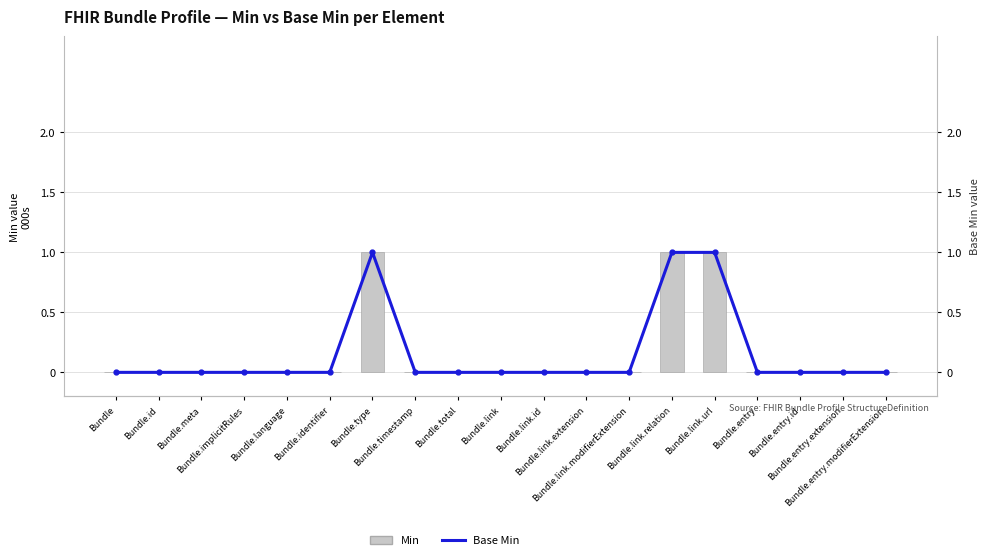

What are all the series names shown in the legend?

Min, Base Min